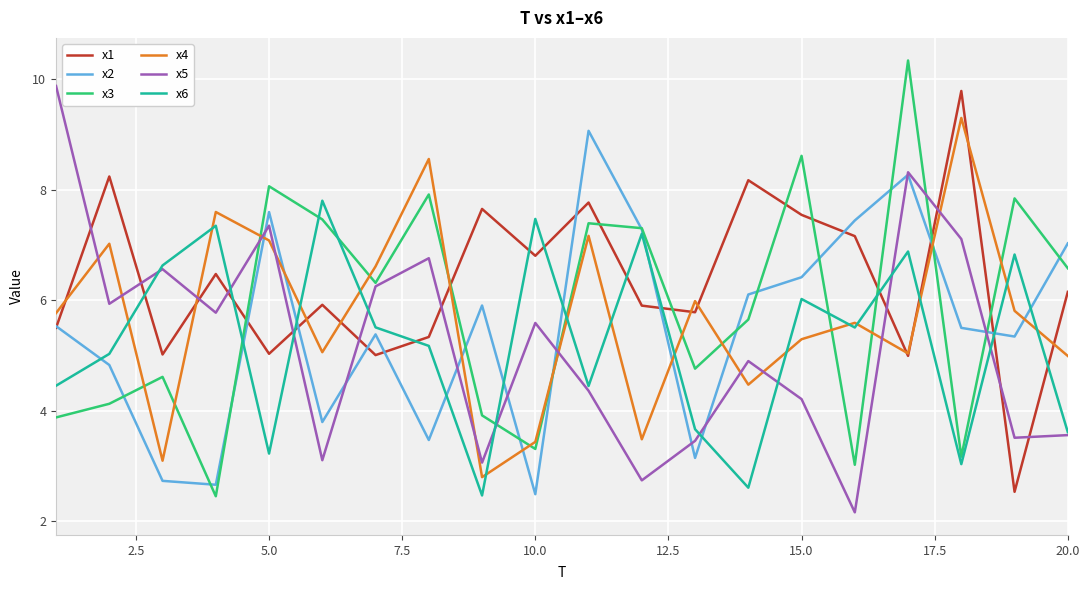

True or false: x4 and x5 intersect in this chart.

True